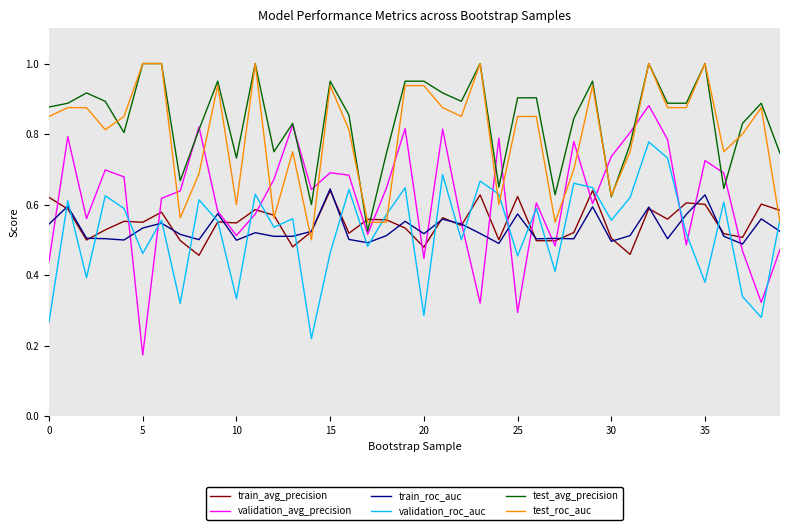

Which series has the widest spread of values?

validation_avg_precision